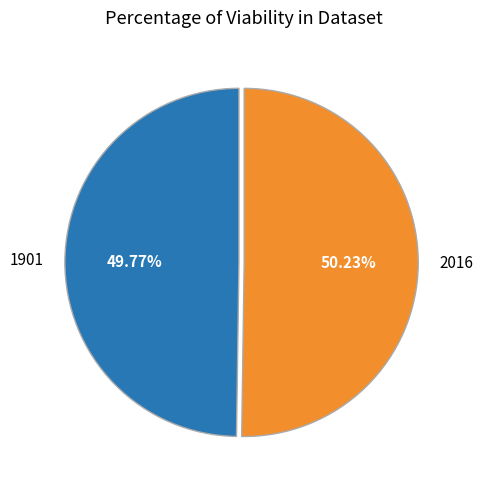

True or false: 1901 accounts for 59% of the total.

False